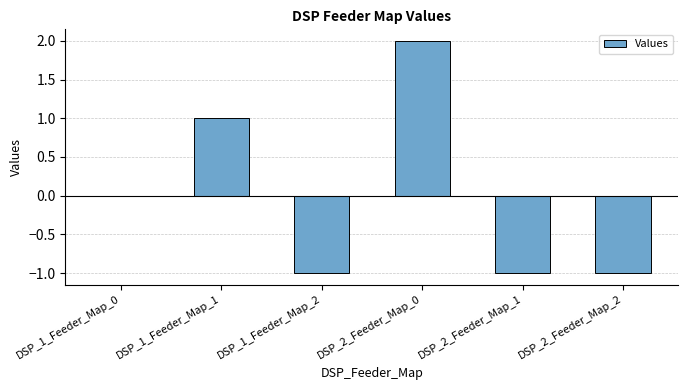

What is the change in value from DSP_1_Feeder_Map_0 to DSP_2_Feeder_Map_1?

-1